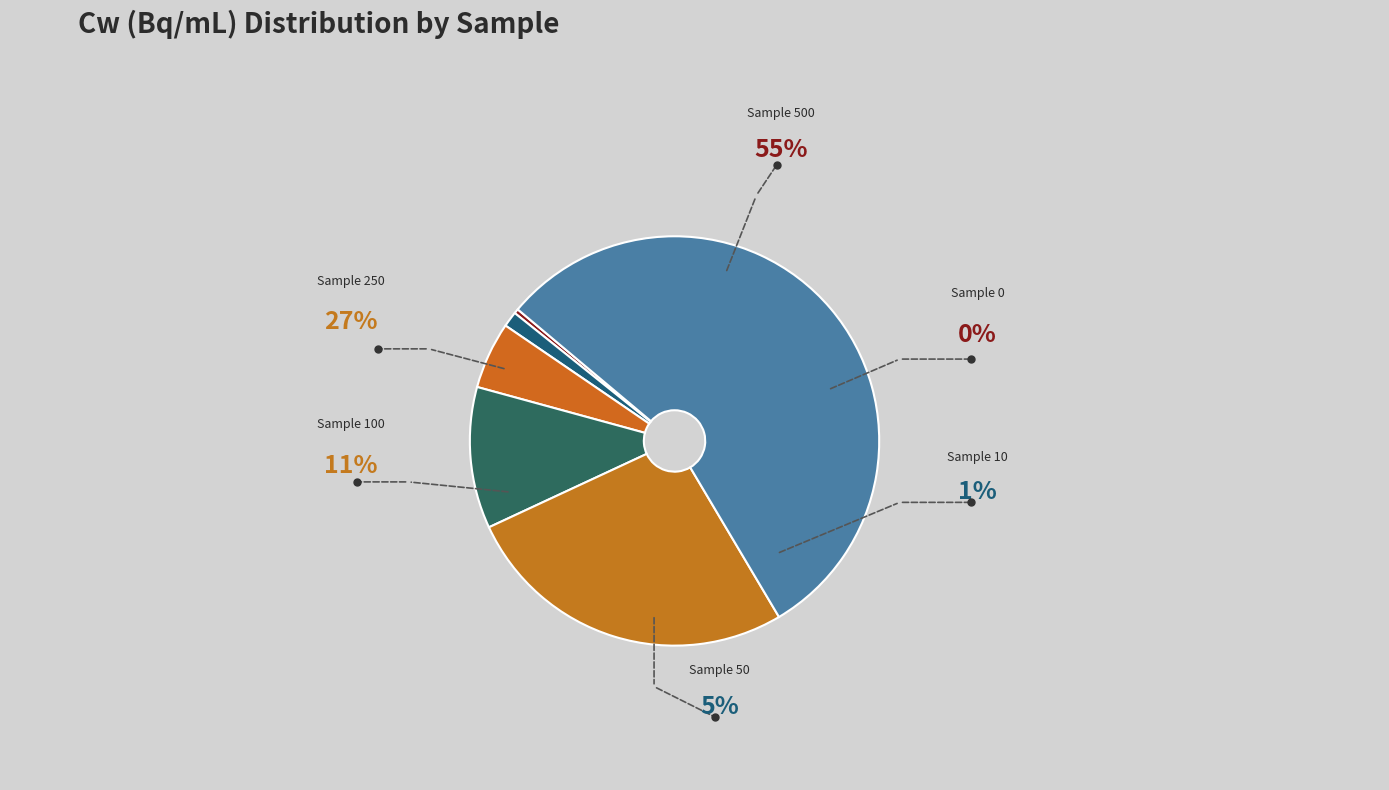

To the nearest percent, what is the average slice percentage?

17%